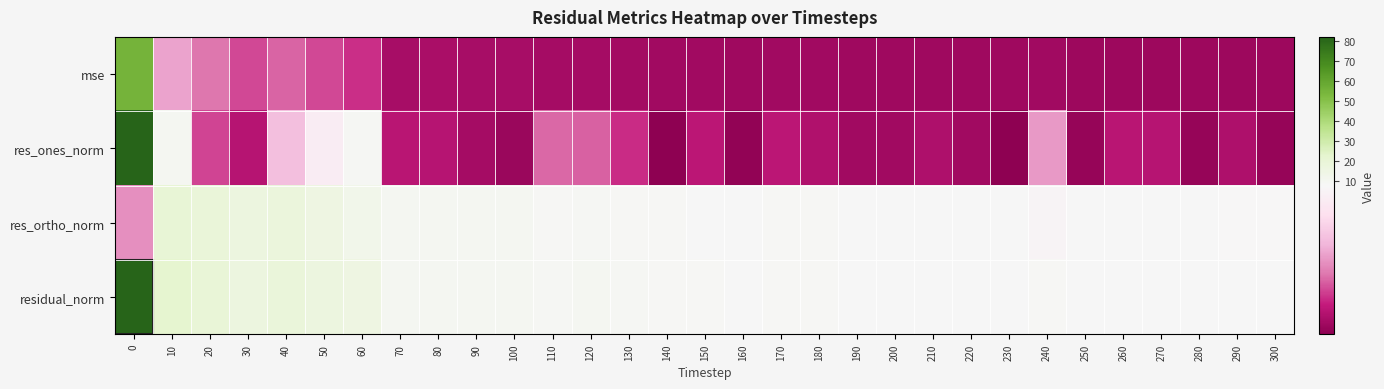

List the series in order of their overall mean, highest first.

residual_norm, res_ortho_norm, res_ones_norm, mse